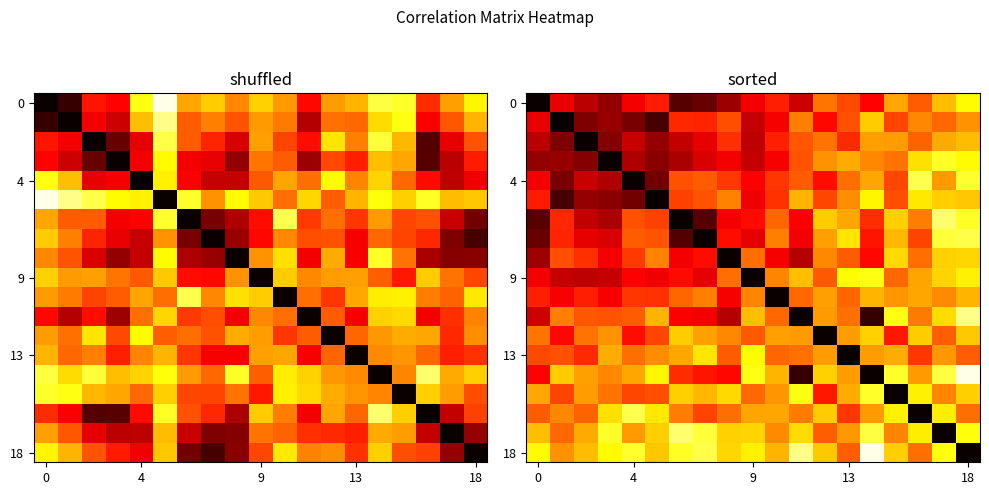

Which has a higher value, 5 or 13?

5